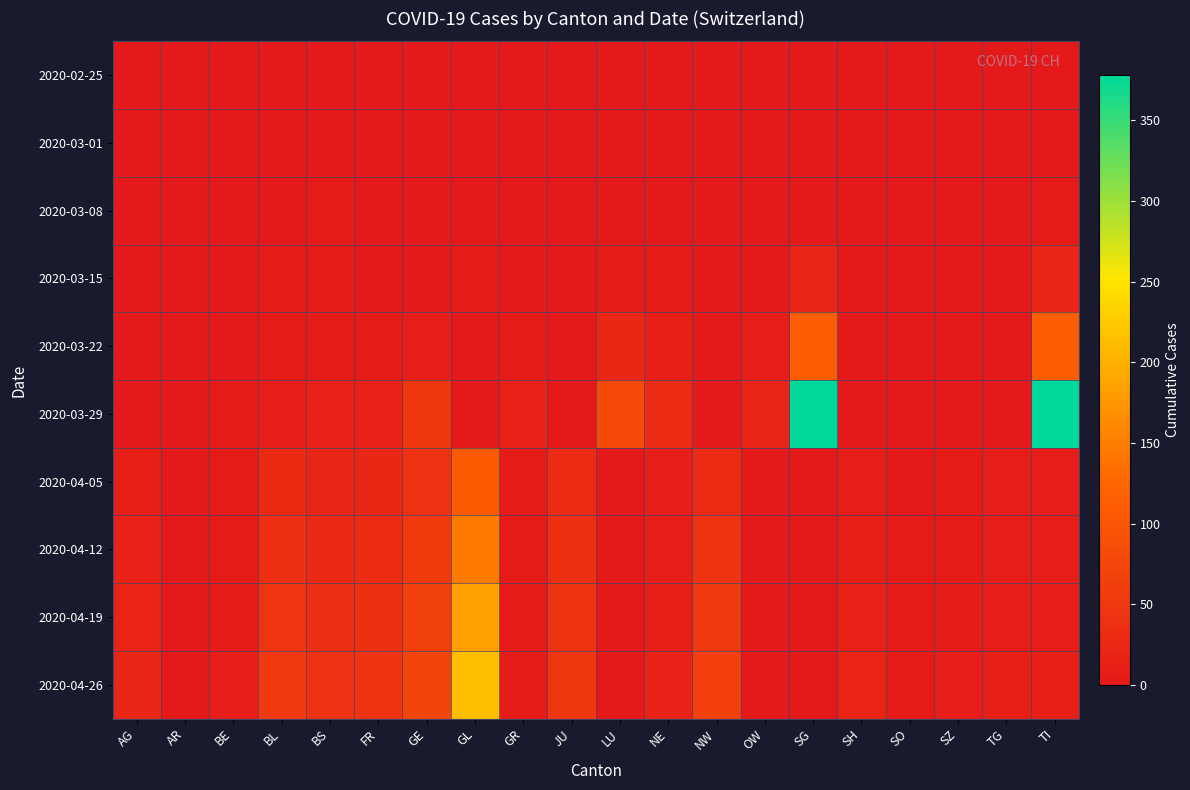

Reading left to right, list all the values displayed in this chart.

2020-02-25: AG=0	AR=0	BE=0	BL=0	BS=0	FR=0	GE=0	GL=0	GR=0	JU=0	LU=0	NE=0	NW=0	OW=0	SG=0	SH=0	SO=0	SZ=0	TG=0	TI=0
2020-03-01: AG=0	AR=0	BE=0	BL=0	BS=0	FR=0	GE=0	GL=0	GR=0	JU=0	LU=0	NE=0	NW=0	OW=0	SG=0	SH=0	SO=0	SZ=0	TG=0	TI=0
2020-03-08: AG=0	AR=0	BE=0	BL=0	BS=2	FR=0	GE=0	GL=0	GR=0	JU=0	LU=1	NE=0	NW=0	OW=0	SG=0	SH=0	SO=0	SZ=0	TG=0	TI=2
2020-03-15: AG=0	AR=0	BE=0	BL=2	BS=2	FR=0	GE=0	GL=4	GR=0	JU=0	LU=5	NE=2	NW=0	OW=1	SG=21	SH=0	SO=0	SZ=0	TG=0	TI=21
2020-03-22: AG=1	AR=0	BE=0	BL=3	BS=5	FR=3	GE=10	GL=0	GR=4	JU=0	LU=24	NE=11	NW=0	OW=6	SG=113	SH=0	SO=0	SZ=0	TG=0	TI=113
2020-03-29: AG=0	AR=0	BE=2	BL=6	BS=15	FR=15	GE=49	GL=1	GR=15	JU=0	LU=81	NE=31	NW=1	OW=22	SG=378	SH=0	SO=0	SZ=0	TG=0	TI=378
2020-04-05: AG=12	AR=0	BE=3	BL=29	BS=21	FR=25	GE=41	GL=107	GR=2	JU=31	LU=0	NE=7	NW=31	OW=0	SG=0	SH=9	SO=1	SZ=3	TG=6	TI=6
2020-04-12: AG=16	AR=0	BE=4	BL=38	BS=28	FR=32	GE=55	GL=147	GR=2	JU=37	LU=0	NE=10	NW=43	OW=0	SG=0	SH=12	SO=2	SZ=4	TG=8	TI=8
2020-04-19: AG=19	AR=0	BE=5	BL=46	BS=35	FR=38	GE=64	GL=183	GR=3	JU=43	LU=0	NE=13	NW=54	OW=0	SG=0	SH=15	SO=3	SZ=5	TG=10	TI=10
2020-04-26: AG=22	AR=1	BE=6	BL=54	BS=42	FR=44	GE=72	GL=214	GR=4	JU=50	LU=1	NE=16	NW=63	OW=0	SG=0	SH=18	SO=4	SZ=6	TG=12	TI=12